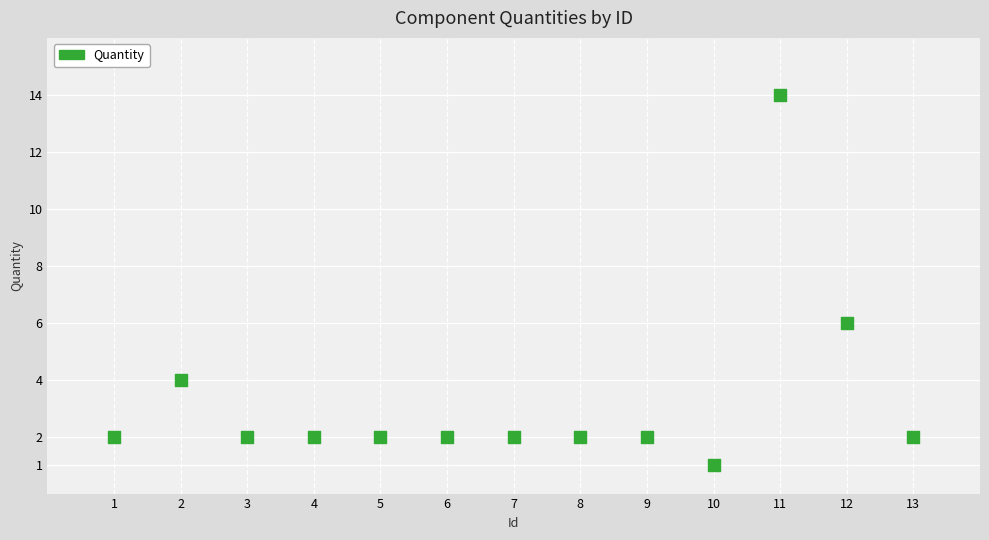

What is the range of X values (max minus min)?

12